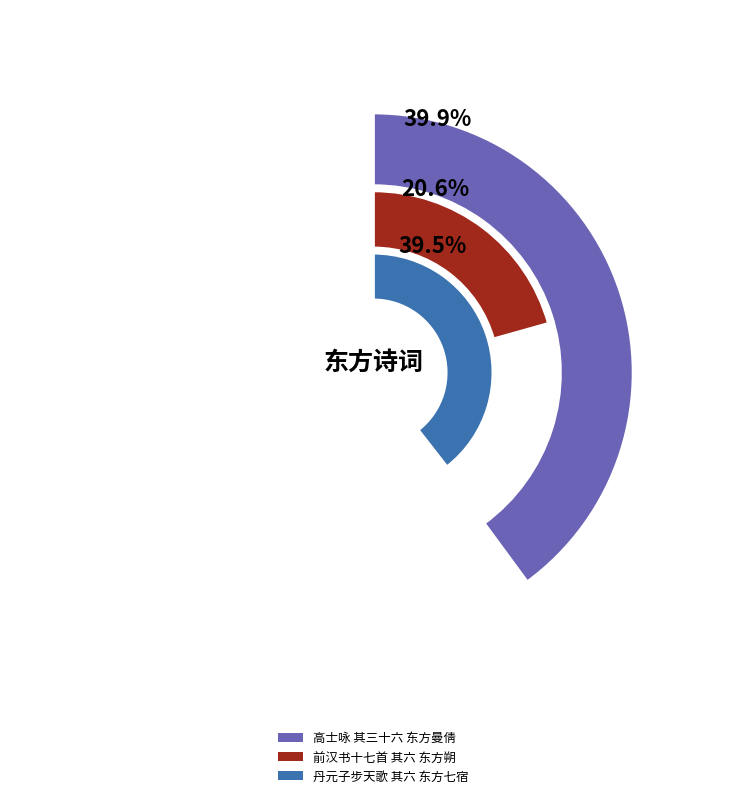

What is the ratio of the value at 前汉书十七首 其六 东方朔 to the value at 丹元子步天歌 其六 东方七宿?

0.5